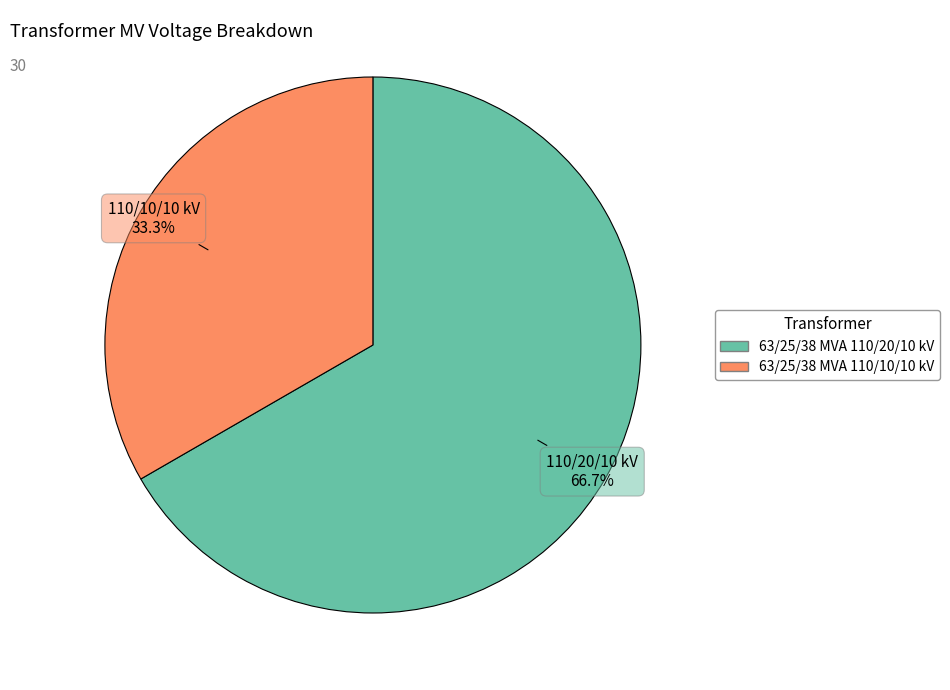

Which has a higher value, 63/25/38 MVA 110/20/10 kV or 63/25/38 MVA 110/10/10 kV?

63/25/38 MVA 110/20/10 kV